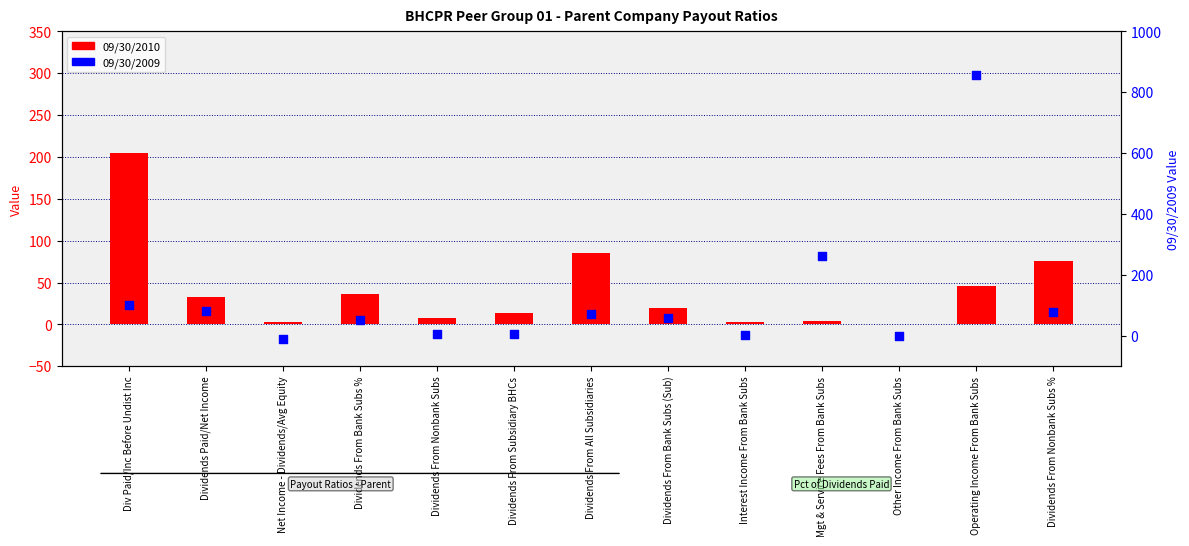

What is the total value across all series at Dividends From All Subsidiaries?

157.6